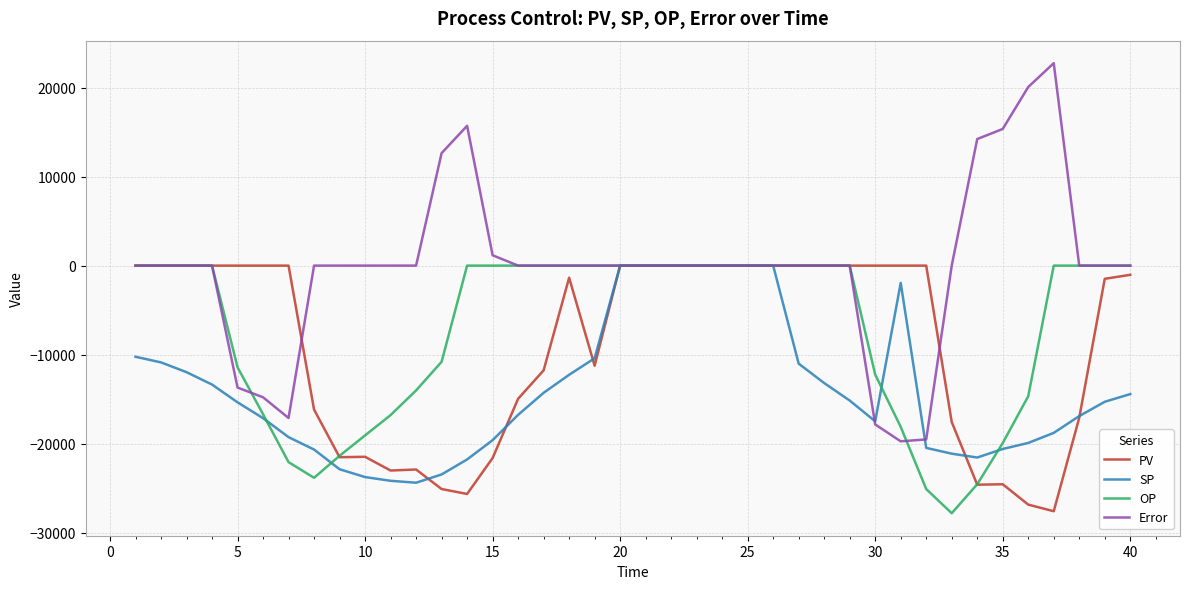

Which series has the widest spread of values?

Error